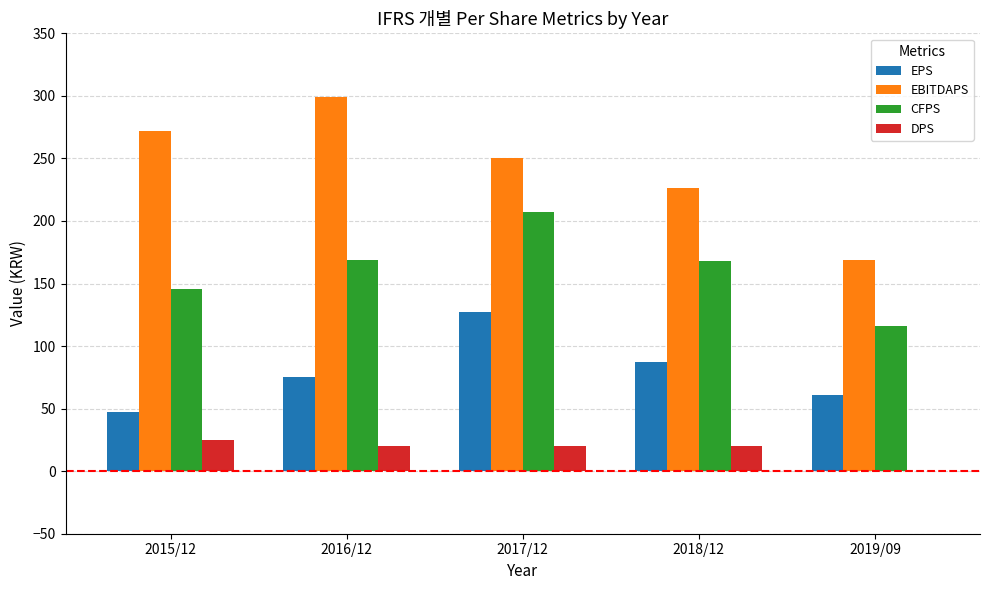

Which series has the widest spread of values?

EBITDAPS